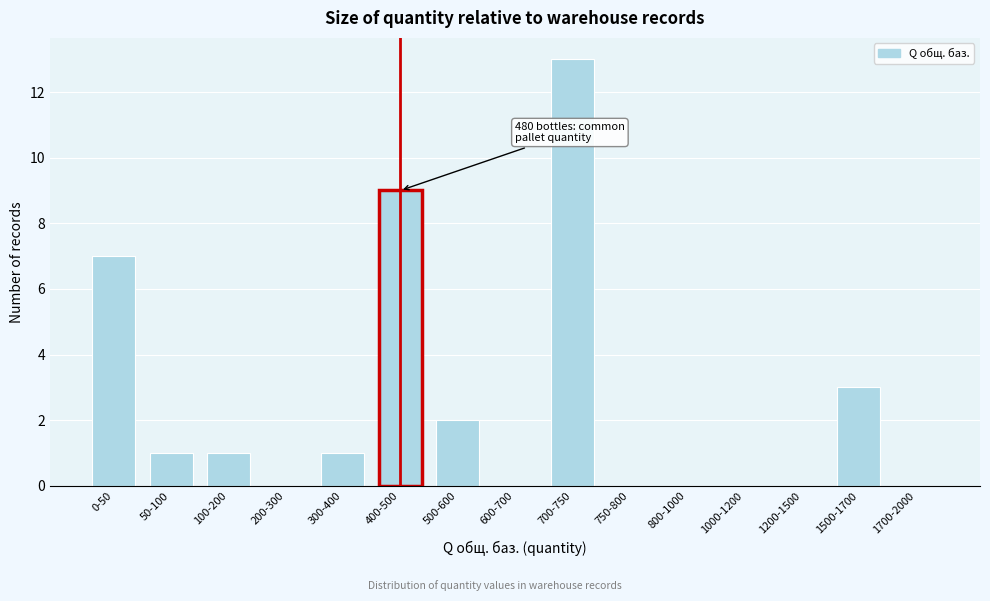

Reading right to left, list all the values displayed in this chart.

1700-2000=0	1500-1700=3	1200-1500=0	1000-1200=0	800-1000=0	750-800=0	700-750=13	600-700=0	500-600=2	400-500=9	300-400=1	200-300=0	100-200=1	50-100=1	0-50=7